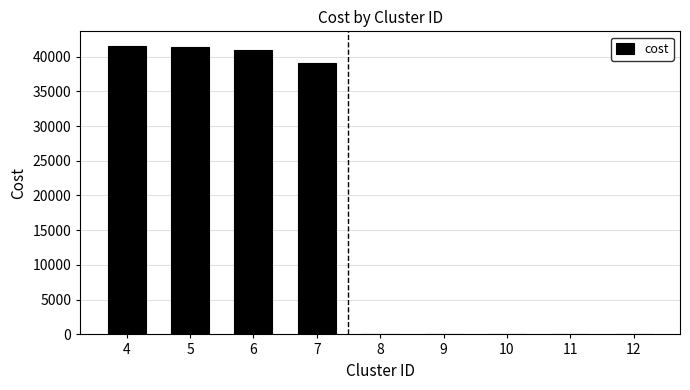

Count the number of data series in this chart.

1